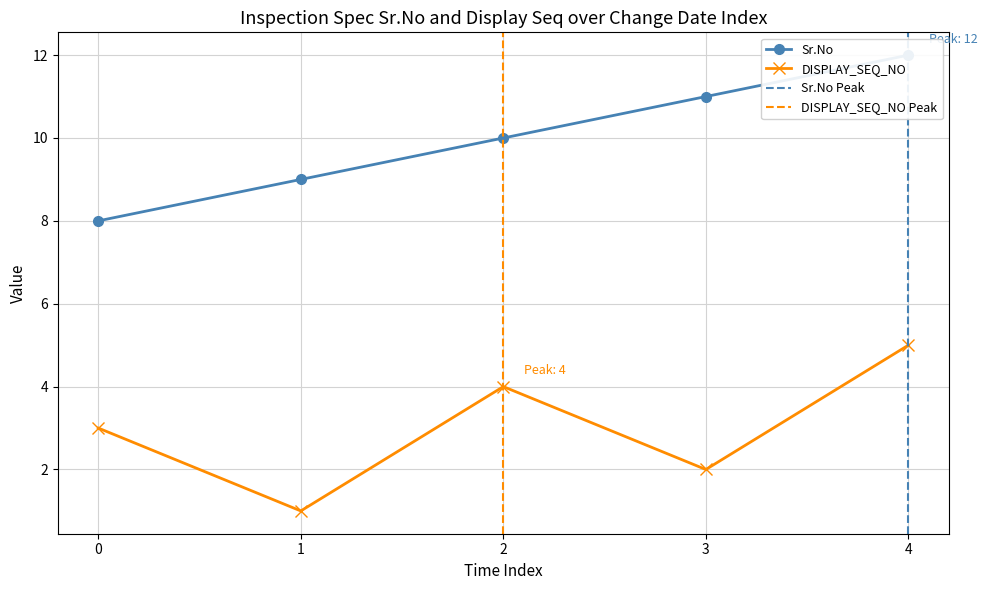

At how many categories does at least one series exceed 7?

5